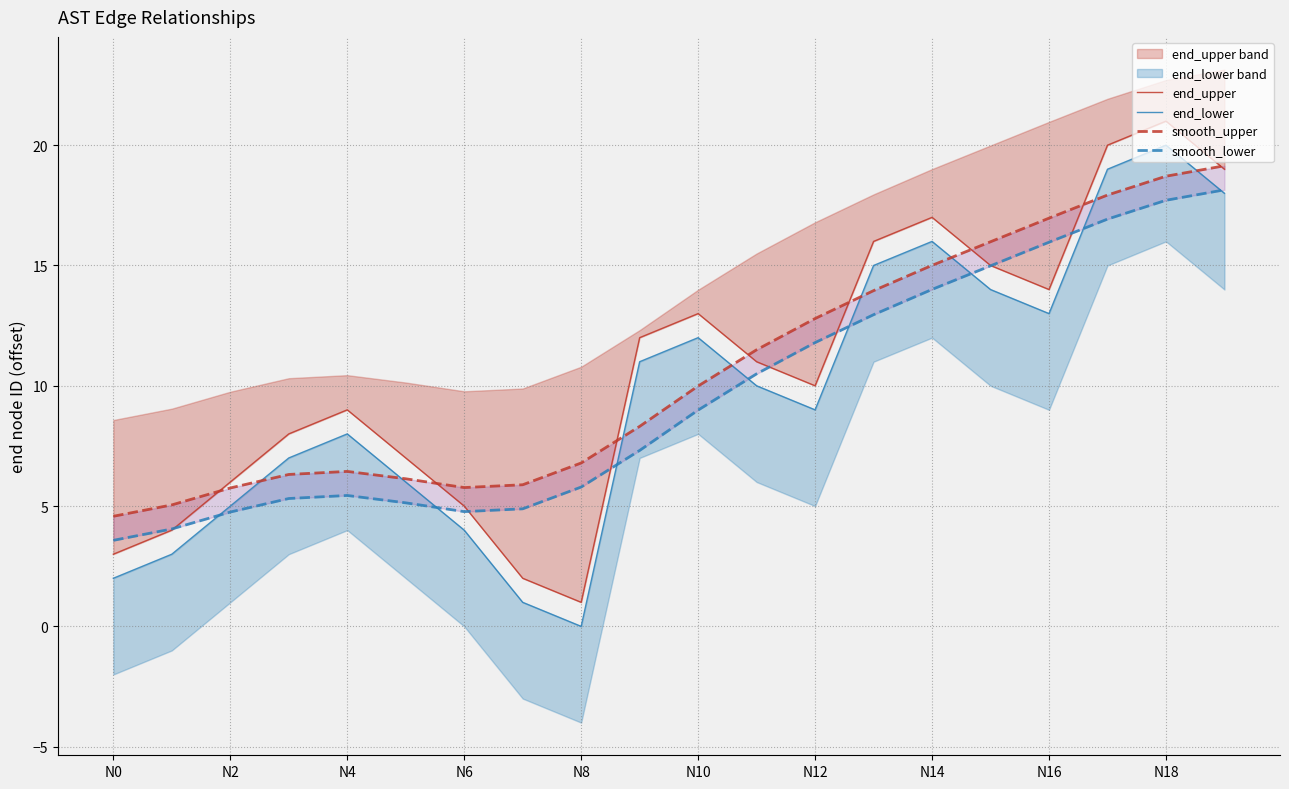

Which series has the largest total across all categories?

end_upper